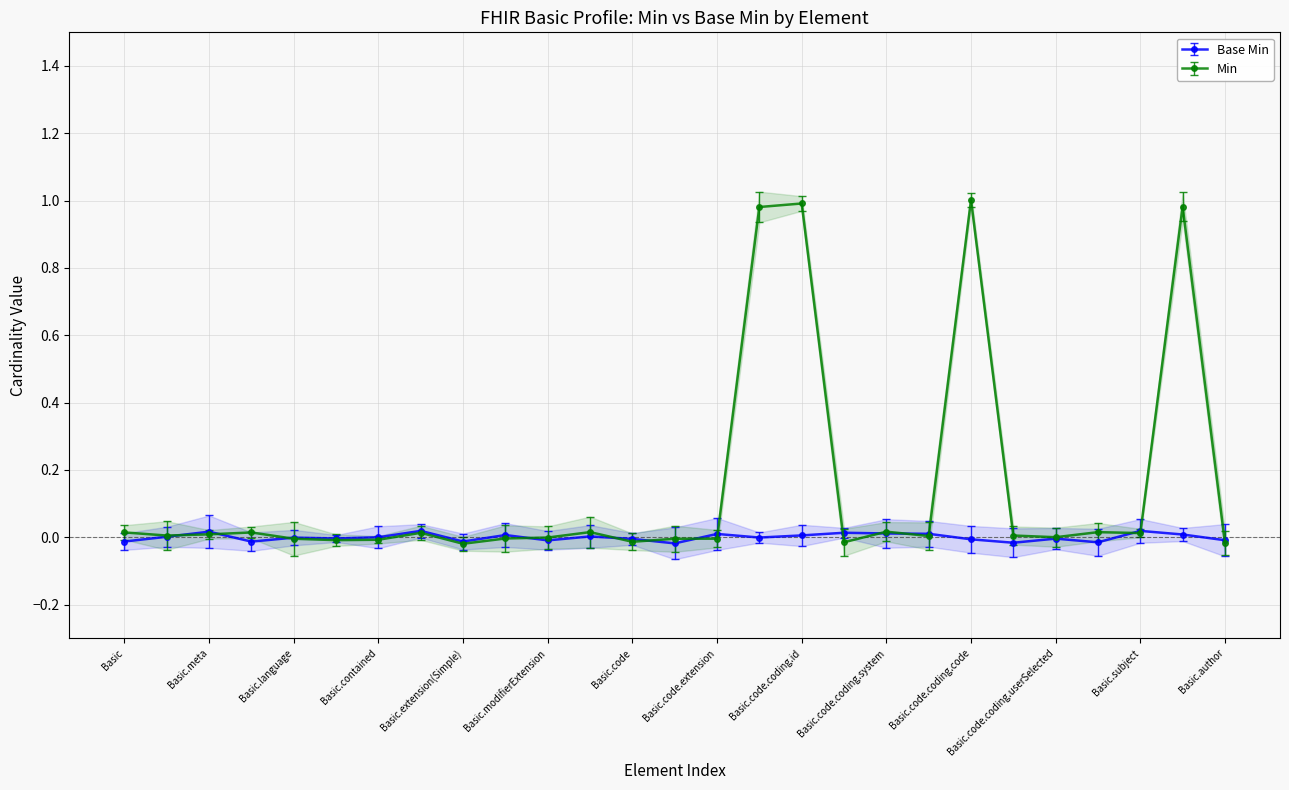

True or false: the data shows 0.0 at Basic.subject.

True